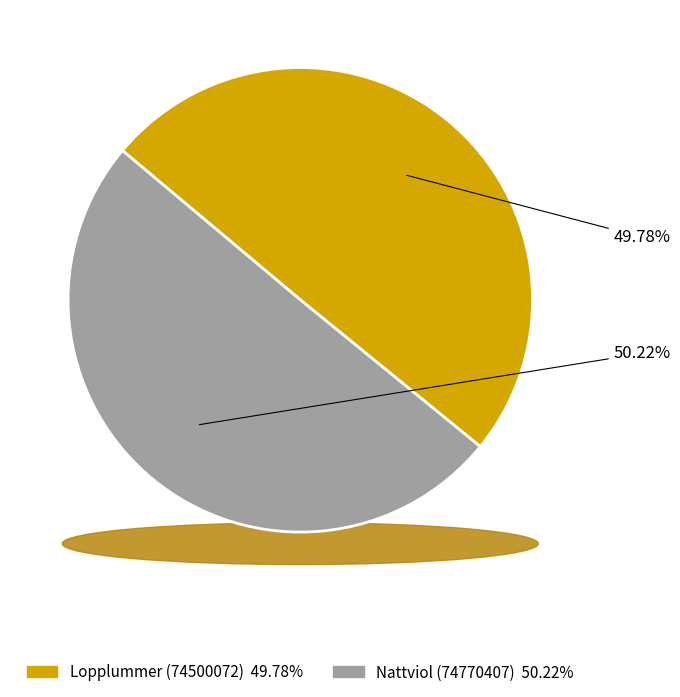

Count the number of slices in the pie.

2